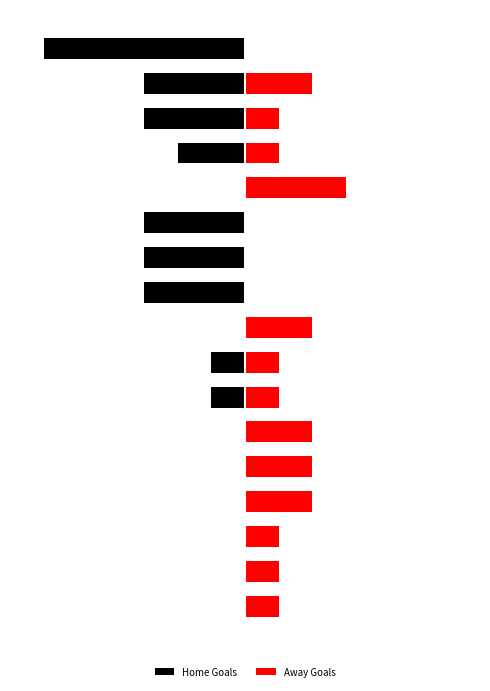

How many values in Home Goals are below zero?

9